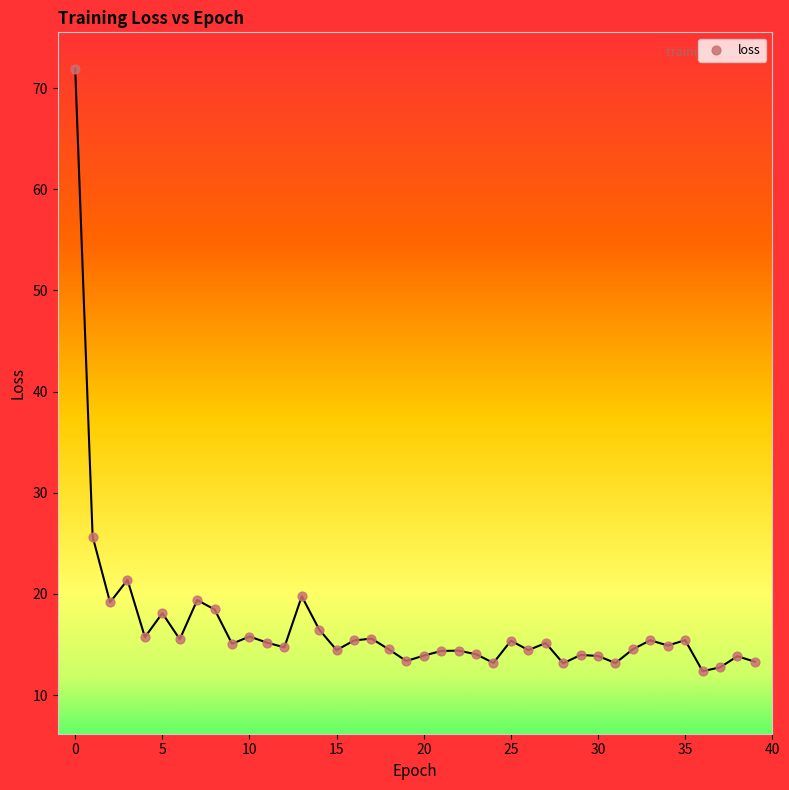

What Y value in the scatter plot is closest to 42?

25.7